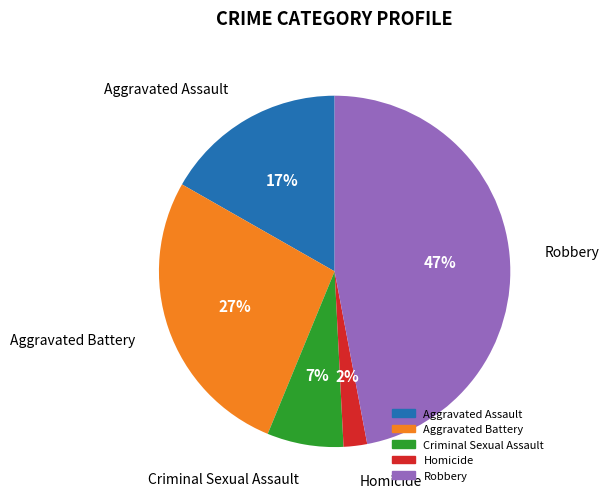

Between Aggravated Assault and Criminal Sexual Assault, which is larger?

Aggravated Assault